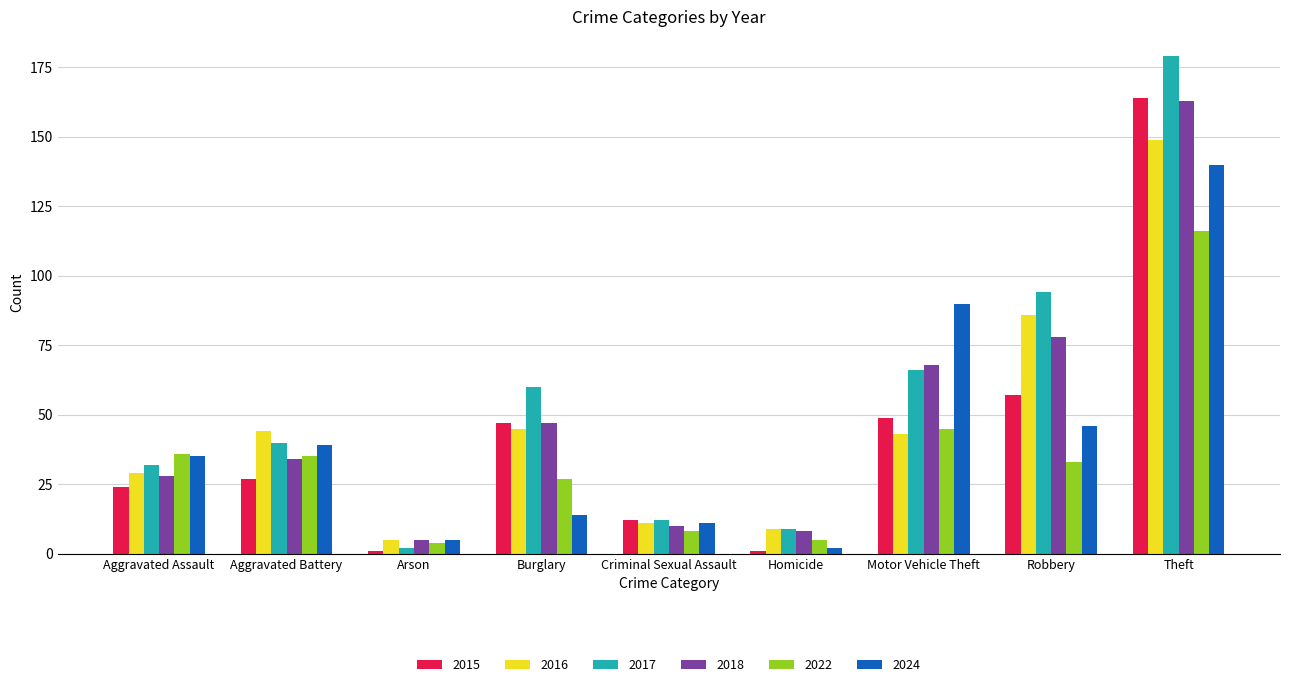

Between Aggravated Assault and Robbery, which series saw the biggest shift?

2017